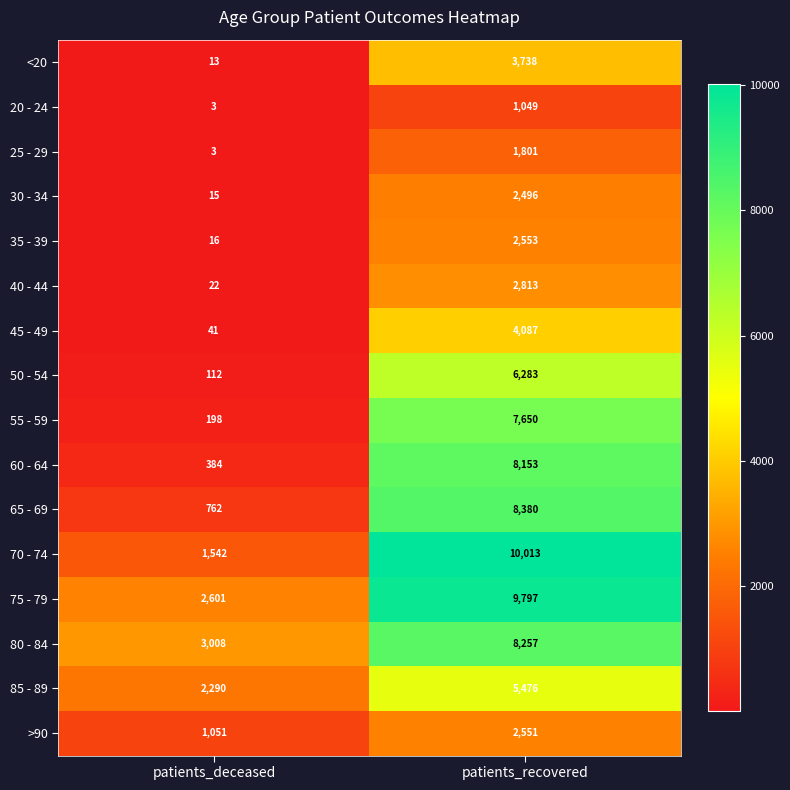

Rank the series by their maximum value, from highest to lowest.

70 - 74, 75 - 79, 65 - 69, 80 - 84, 60 - 64, 55 - 59, 50 - 54, 85 - 89, 45 - 49, <20, 40 - 44, 35 - 39, >90, 30 - 34, 25 - 29, 20 - 24